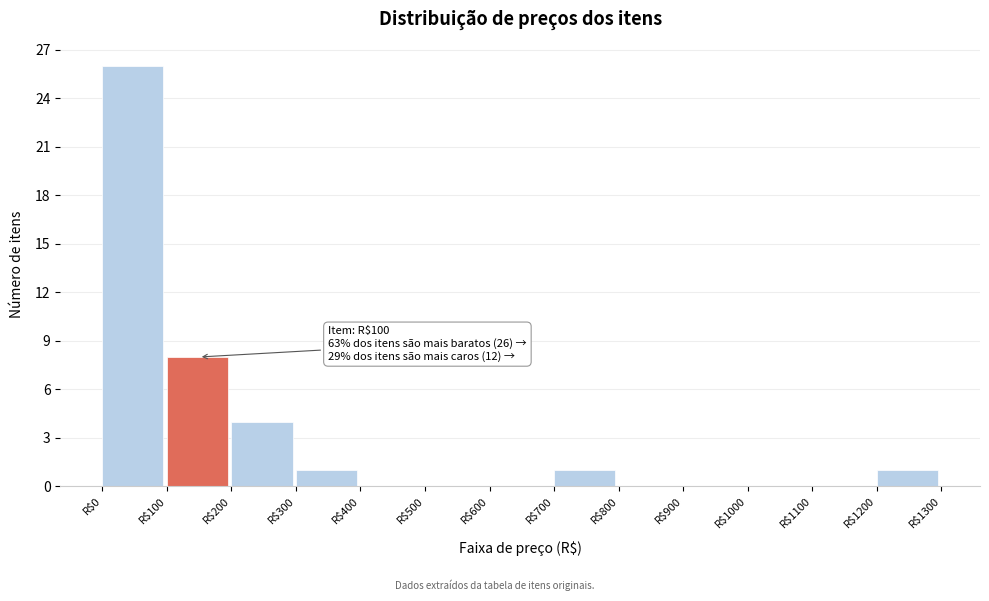

Over which range of the x-axis is the bar tallest?

0 to 100